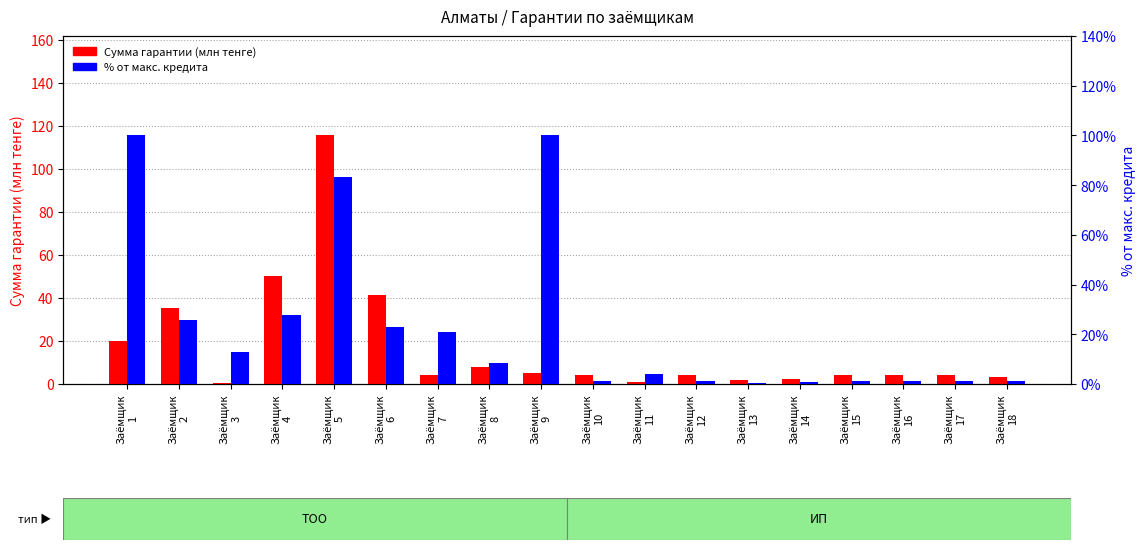

Which series has the largest range (max minus min)?

Сумма гарантии (млн тенге)